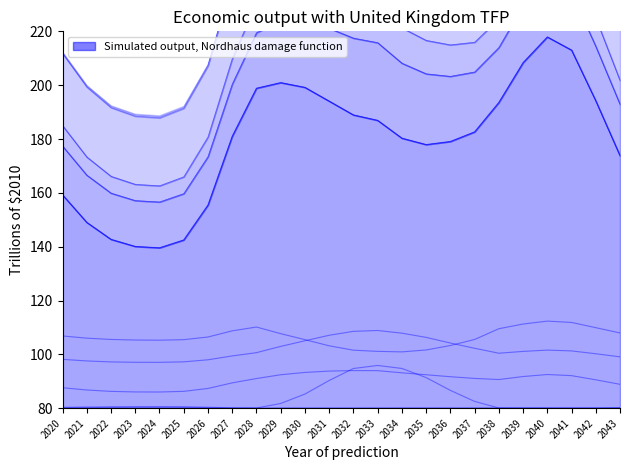

True or false: 3 has a value of 176.5 at 2042.

False